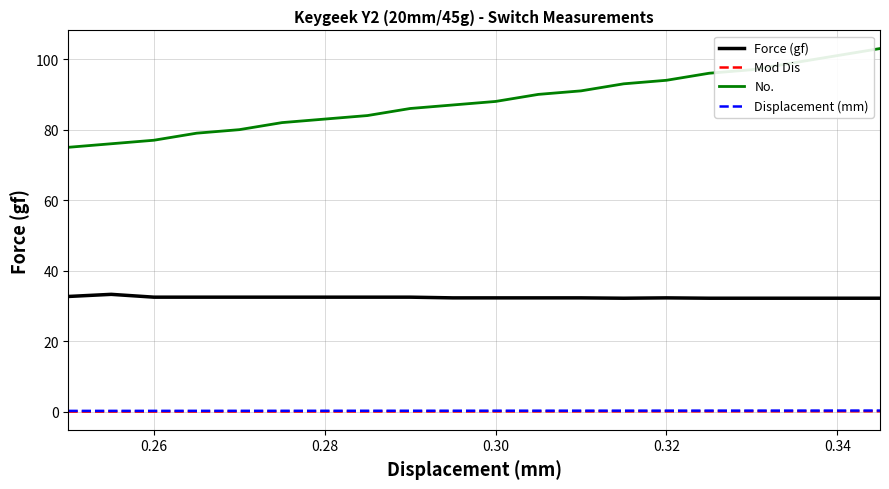

Which series has the largest total across all categories?

No.